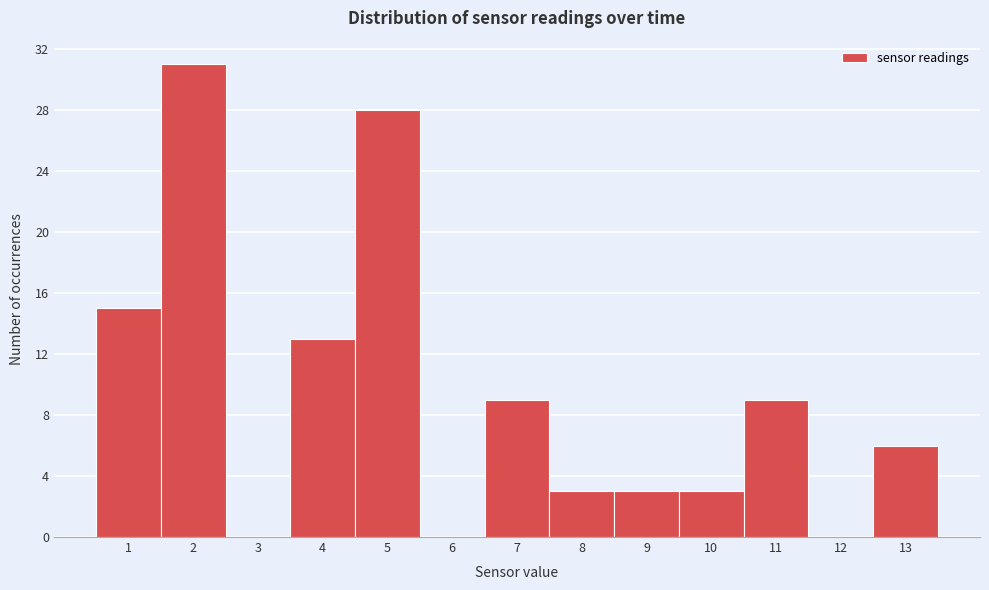

Reading left to right, extract all data points from this chart.

1=15	2=31	3=0	4=13	5=28	6=0	7=9	8=3	9=3	10=3	11=9	12=0	13=6